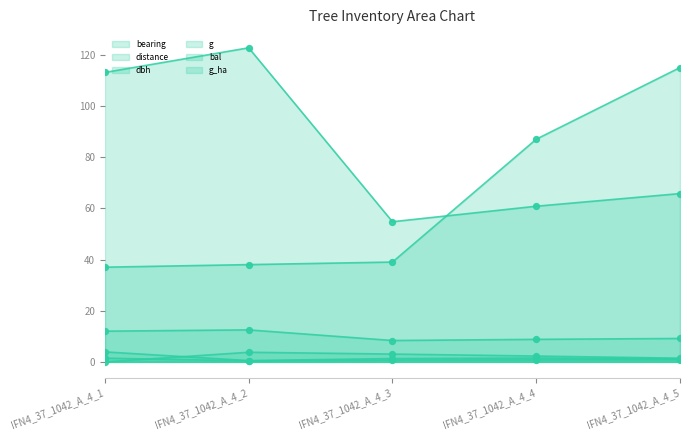

Which series has the widest spread of Y values?

bearing